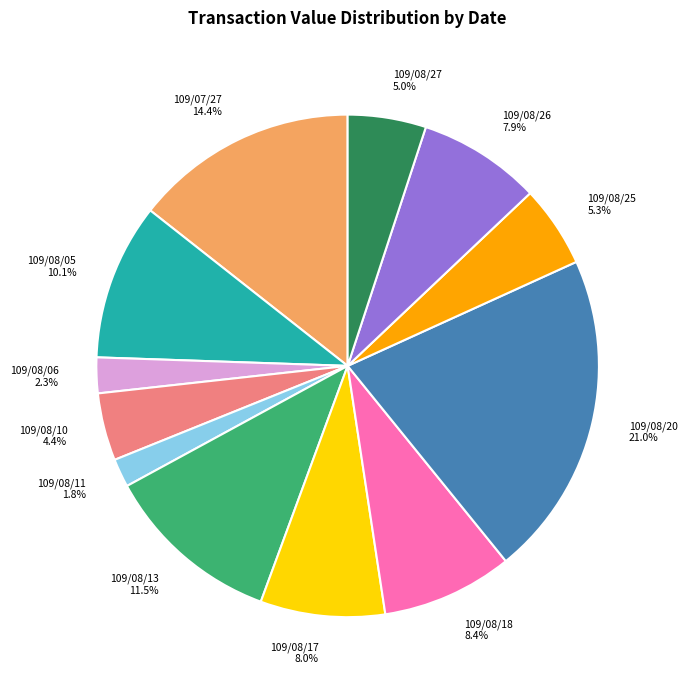

Does 109/08/10 account for over 50% of the chart?

No